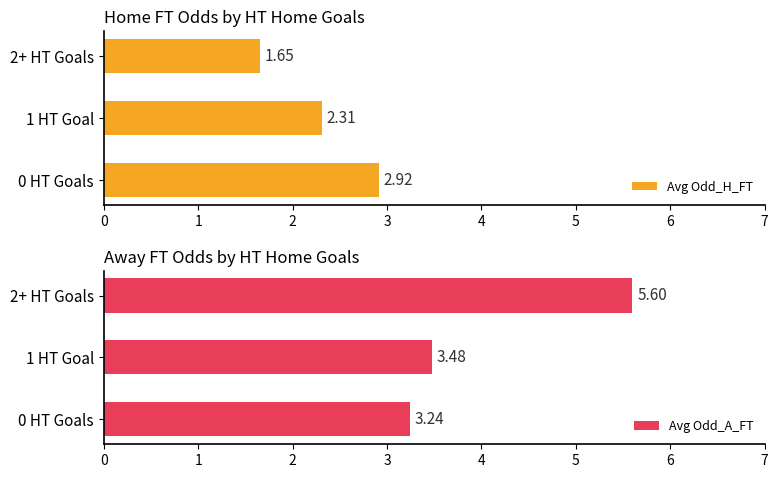

Reading left to right, transcribe all the data shown in this chart.

Avg Odd_H_FT: 2.9	2.3	1.7
Avg Odd_A_FT: 3.2	3.5	5.6